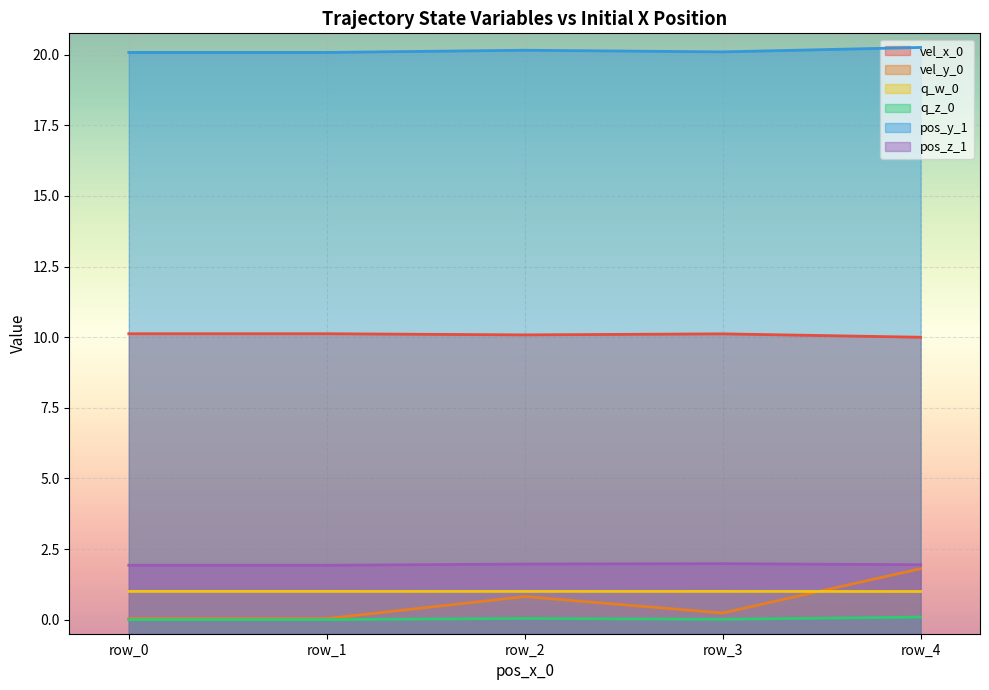

Is it true that pos_y_1 equals 20.1 at row_0?

True